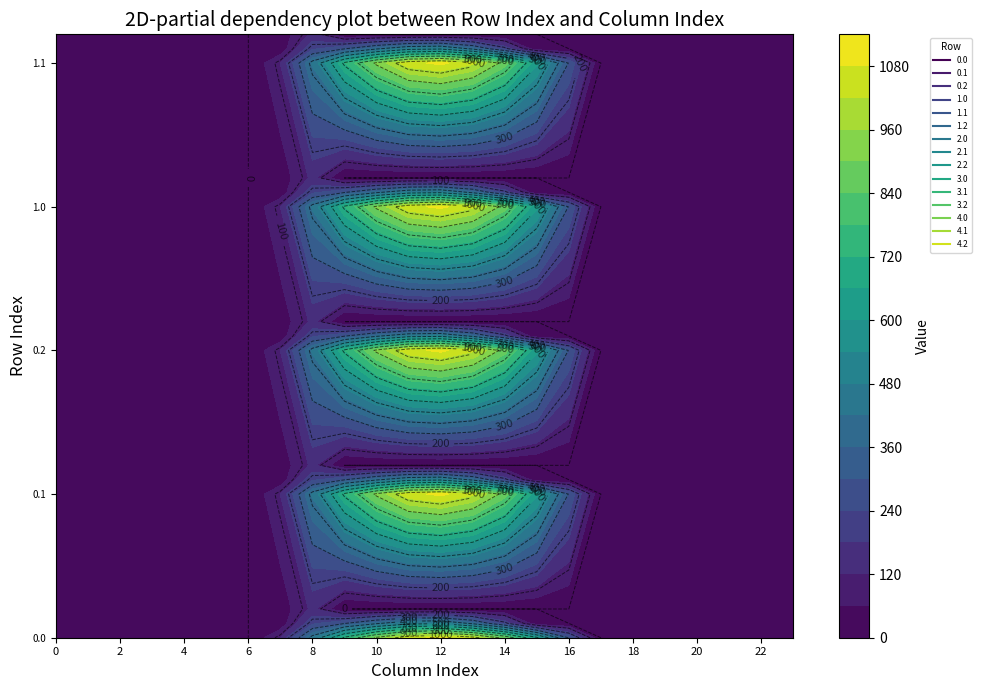

Reading left to right, transcribe all the data shown in this chart.

0.0: 0.0	0.0	0.0	0.0	0.0	0.0	0.0	120.6	430.3	716.9	916.2	1060.3	1096.7	1032.9	870.6	615.9	294.5	0.0	0.0	0.0	0.0	0.0	0.0	0.0
0.1: 0.0	0.0	0.0	0.0	0.0	0.0	0.0	17.7	227.5	295.9	388.1	471.7	485.4	382.7	219.2	17.3	0.0	0.0	0.0	0.0	0.0	0.0	0.0	0.0
0.2: 0.0	0.0	0.0	0.0	0.0	0.0	0.0	22.3	134.2	0.0	0.0	0.0	0.0	0.0	0.0	0.0	0.0	0.0	0.0	0.0	0.0	0.0	0.0	0.0
1.0: 0.0	0.0	0.0	0.0	0.0	0.0	0.0	120.6	430.3	716.9	916.2	1060.3	1096.7	1032.9	870.6	615.9	294.5	0.0	0.0	0.0	0.0	0.0	0.0	0.0
1.1: 0.0	0.0	0.0	0.0	0.0	0.0	0.0	17.7	227.5	295.9	388.1	471.7	485.4	382.7	219.2	17.3	0.0	0.0	0.0	0.0	0.0	0.0	0.0	0.0
1.2: 0.0	0.0	0.0	0.0	0.0	0.0	0.0	22.3	134.2	0.0	0.0	0.0	0.0	0.0	0.0	0.0	0.0	0.0	0.0	0.0	0.0	0.0	0.0	0.0
2.0: 0.0	0.0	0.0	0.0	0.0	0.0	0.0	120.6	430.3	716.9	916.2	1060.3	1096.7	1032.9	870.6	615.9	294.5	0.0	0.0	0.0	0.0	0.0	0.0	0.0
2.1: 0.0	0.0	0.0	0.0	0.0	0.0	0.0	17.7	227.5	295.9	388.1	471.7	485.4	382.7	219.2	17.3	0.0	0.0	0.0	0.0	0.0	0.0	0.0	0.0
2.2: 0.0	0.0	0.0	0.0	0.0	0.0	0.0	22.3	134.2	0.0	0.0	0.0	0.0	0.0	0.0	0.0	0.0	0.0	0.0	0.0	0.0	0.0	0.0	0.0
3.0: 0.0	0.0	0.0	0.0	0.0	0.0	0.0	120.6	430.3	716.9	916.2	1060.3	1096.7	1032.9	870.6	615.9	294.5	0.0	0.0	0.0	0.0	0.0	0.0	0.0
3.1: 0.0	0.0	0.0	0.0	0.0	0.0	0.0	17.7	227.5	295.9	388.1	471.7	485.4	382.7	219.2	17.3	0.0	0.0	0.0	0.0	0.0	0.0	0.0	0.0
3.2: 0.0	0.0	0.0	0.0	0.0	0.0	0.0	22.3	134.2	0.0	0.0	0.0	0.0	0.0	0.0	0.0	0.0	0.0	0.0	0.0	0.0	0.0	0.0	0.0
4.0: 0.0	0.0	0.0	0.0	0.0	0.0	0.0	120.6	430.3	716.9	916.2	1060.3	1096.7	1032.9	870.6	615.9	294.5	0.0	0.0	0.0	0.0	0.0	0.0	0.0
4.1: 0.0	0.0	0.0	0.0	0.0	0.0	0.0	17.7	227.5	295.9	388.1	471.7	485.4	382.7	219.2	17.3	0.0	0.0	0.0	0.0	0.0	0.0	0.0	0.0
4.2: 0.0	0.0	0.0	0.0	0.0	0.0	0.0	22.3	134.2	0.0	0.0	0.0	0.0	0.0	0.0	0.0	0.0	0.0	0.0	0.0	0.0	0.0	0.0	0.0